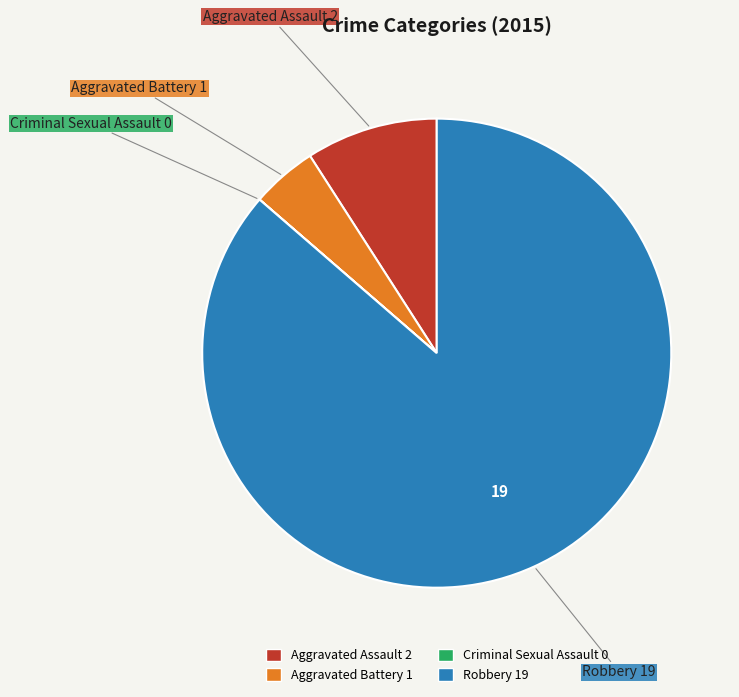

The Aggravated Assault slice represents 9% of the pie. True or false?

True